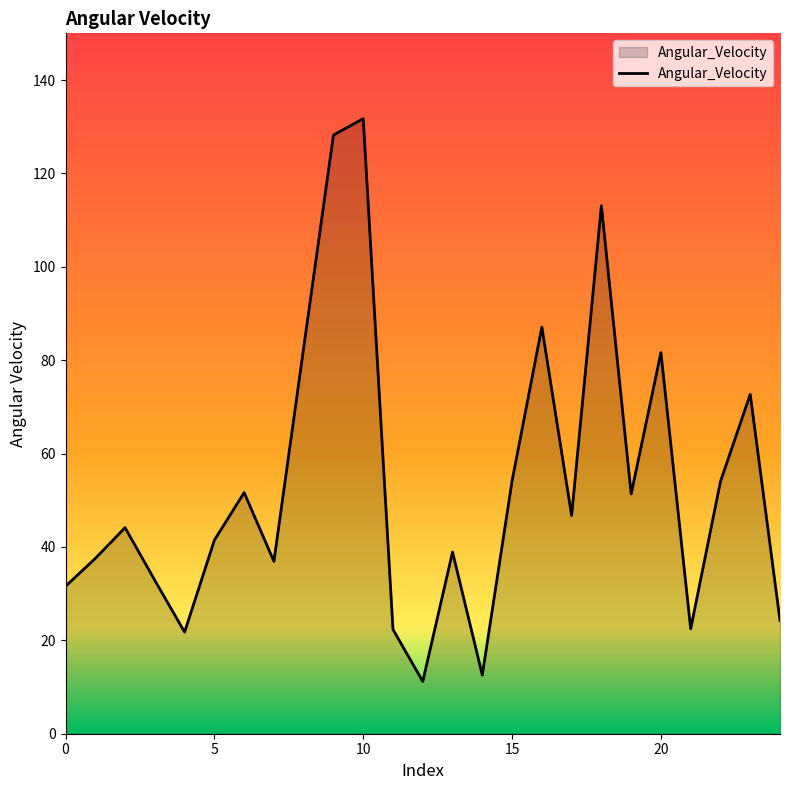

What is the difference between the maximum and minimum values?

120.5